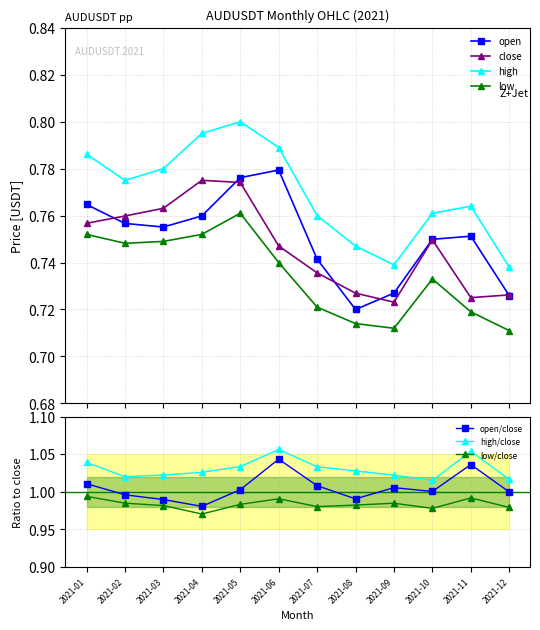

True or false: high has more than 1 points higher than both neighbors.

True